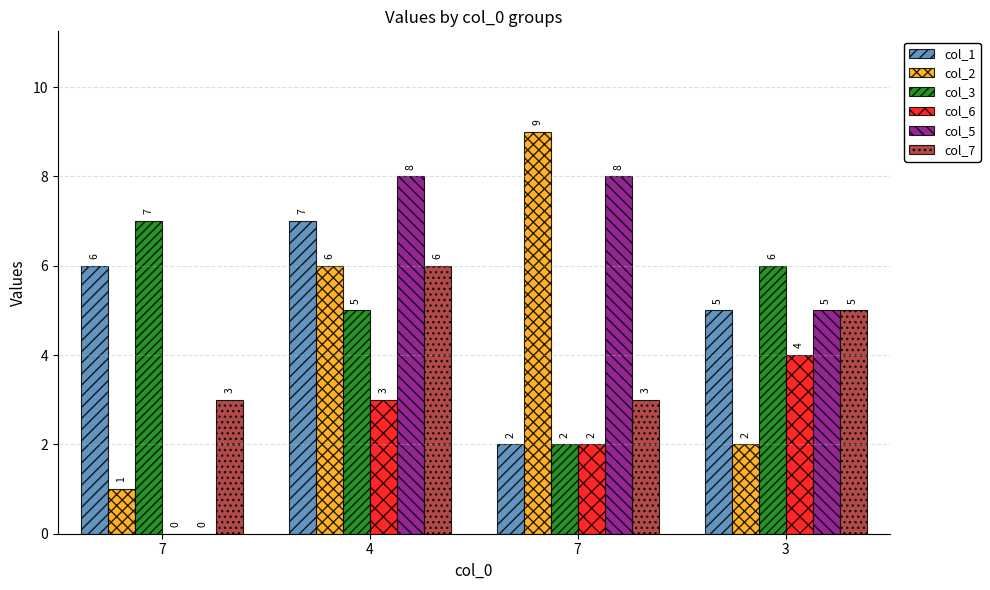

What is the sum of the col_3 values at 3 and 7?

13